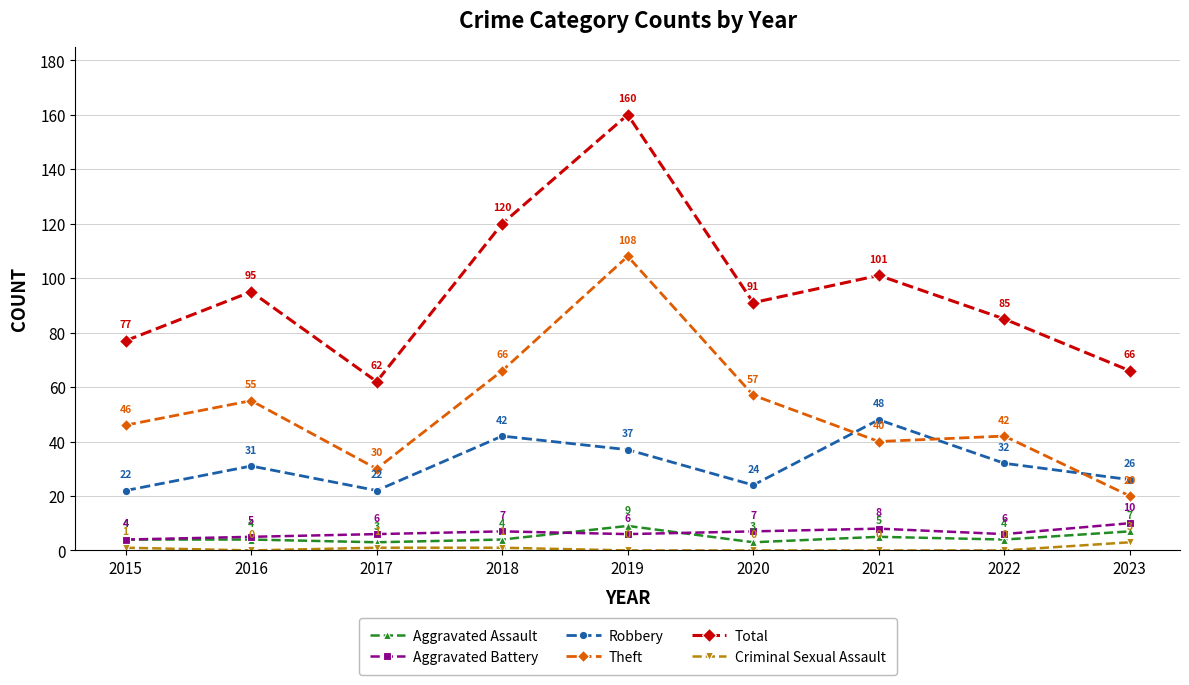

Which series changed the most between 2020 and 2023?

Theft